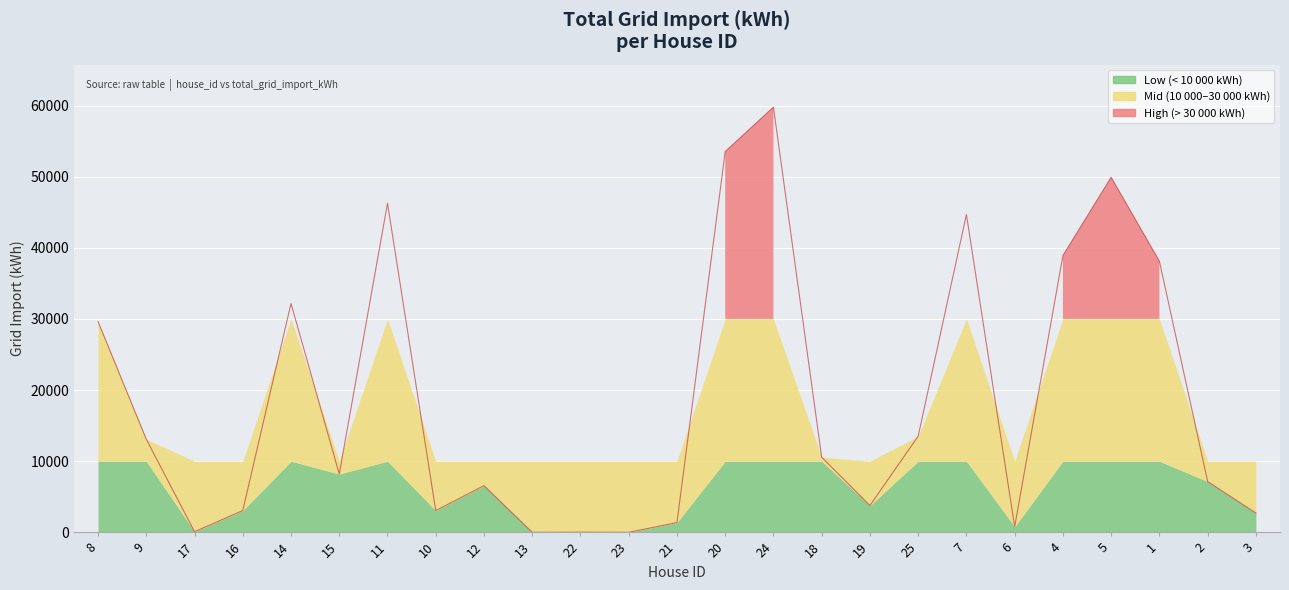

What is the label of the 15th point from the left?

24